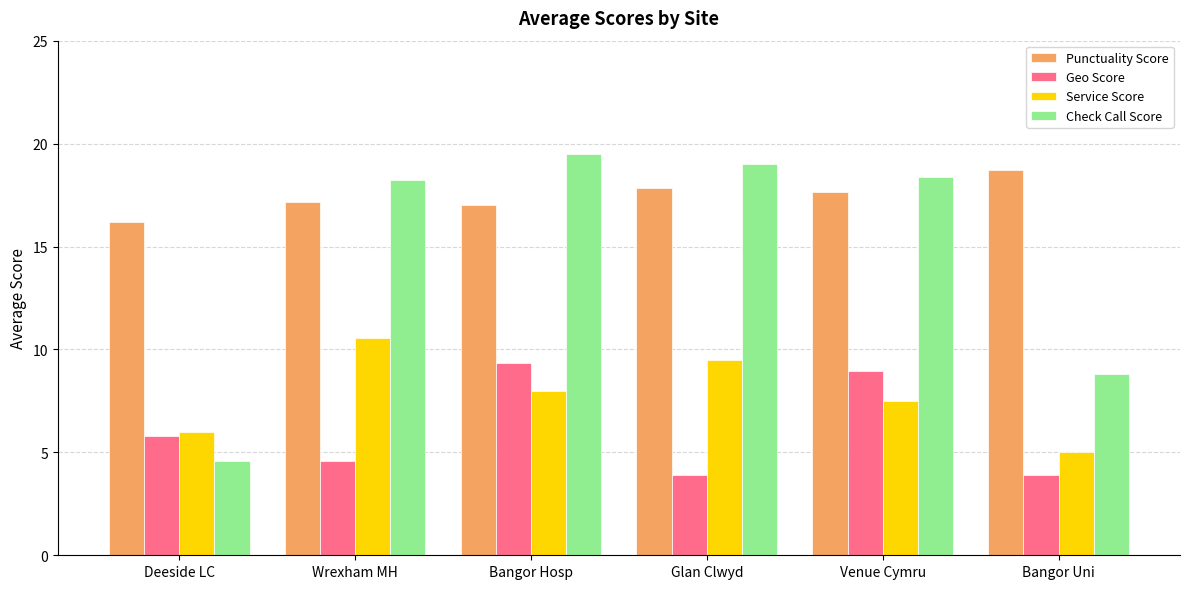

Rank the series by their maximum value, from highest to lowest.

Check Call Score, Punctuality Score, Service Score, Geo Score